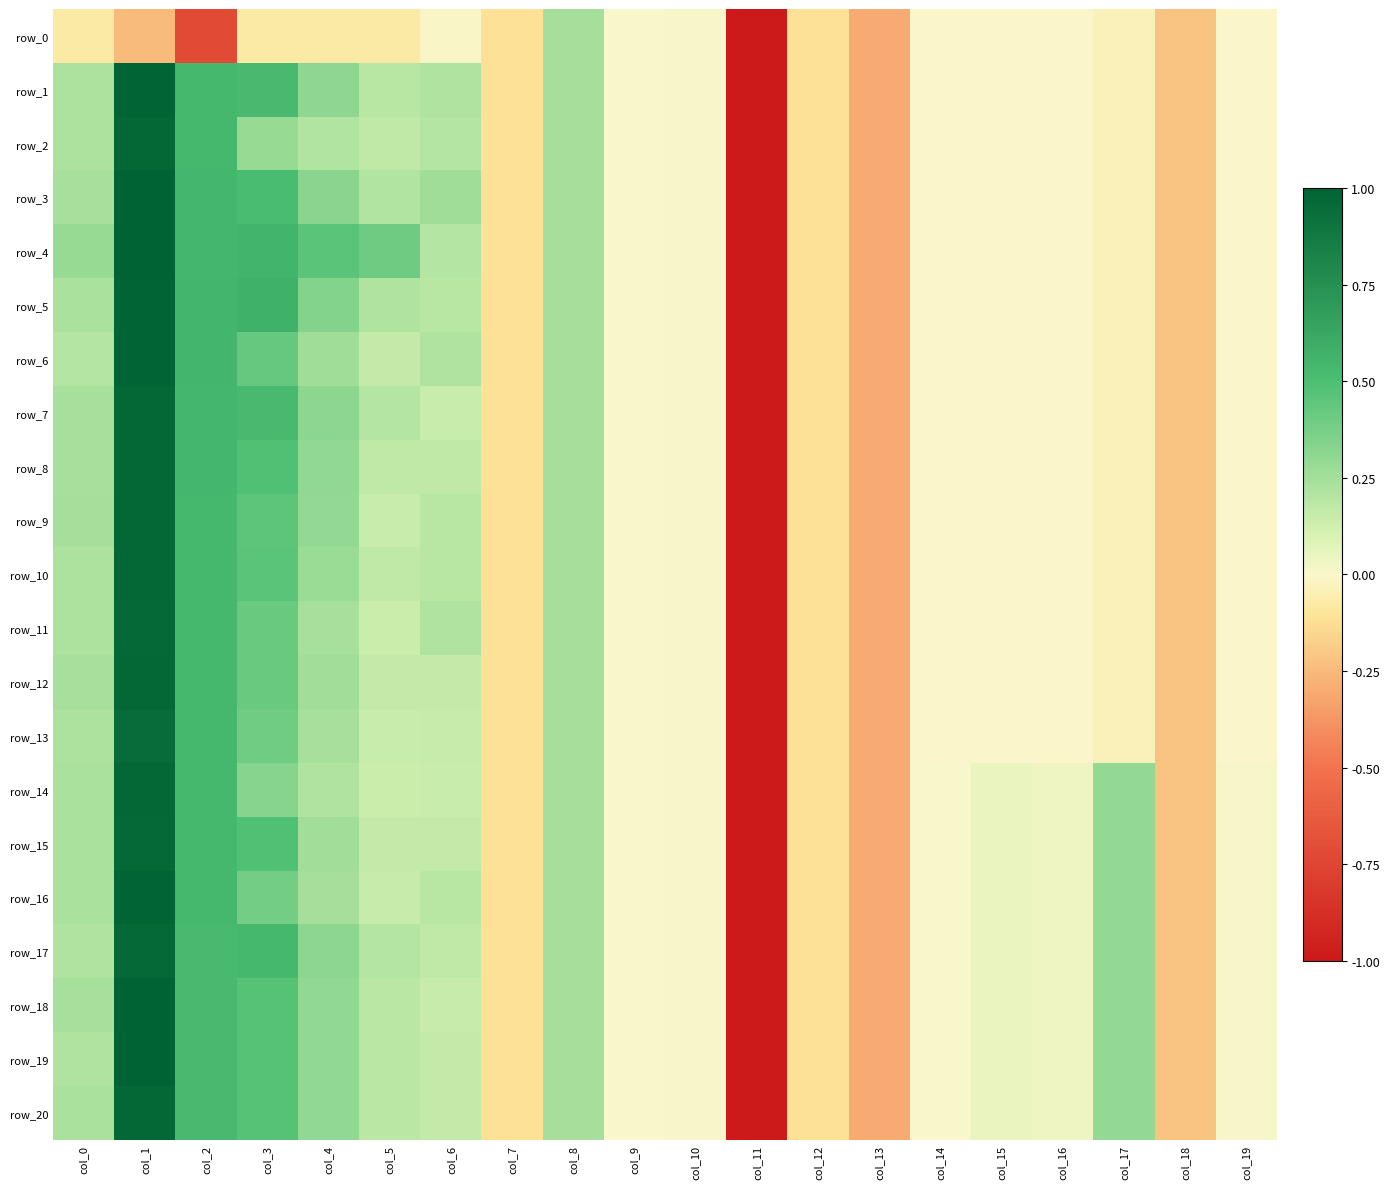

What is the greatest value displayed?

1.0